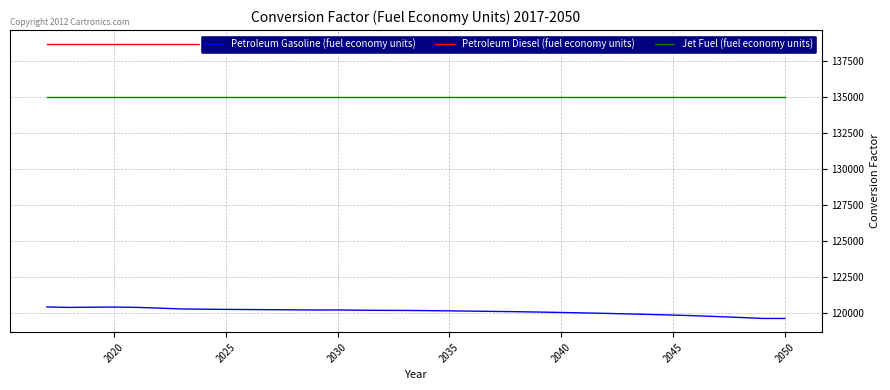

True or false: Jet Fuel (fuel economy units) and Petroleum Diesel (fuel economy units) intersect in this chart.

False